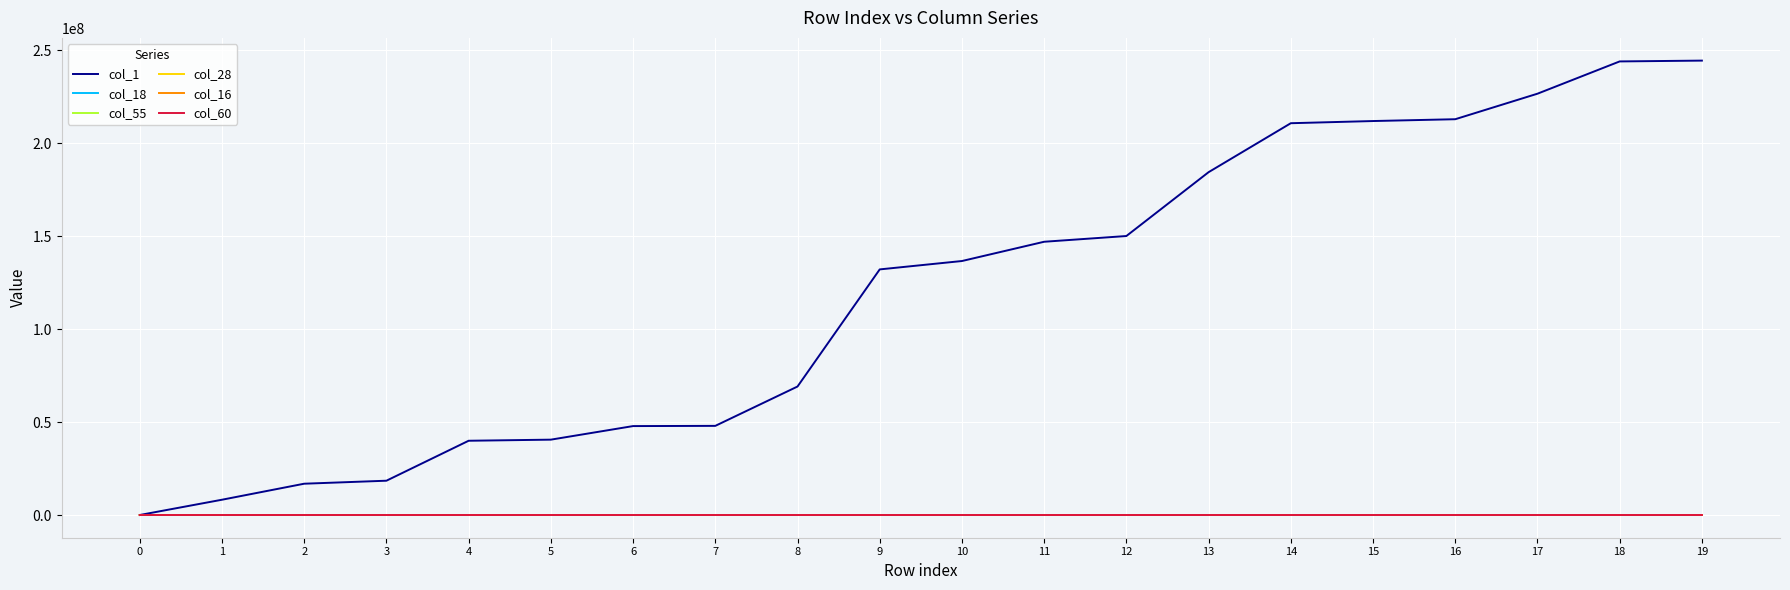

What is the greatest value displayed?

244511558